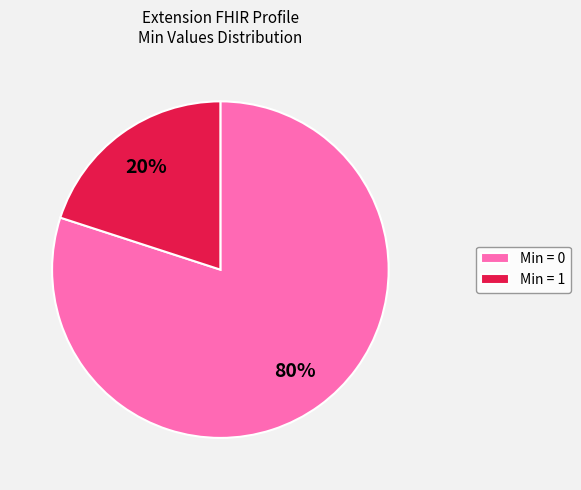

Is the sum of Min = 1 and Min = 0 greater than half?

Yes